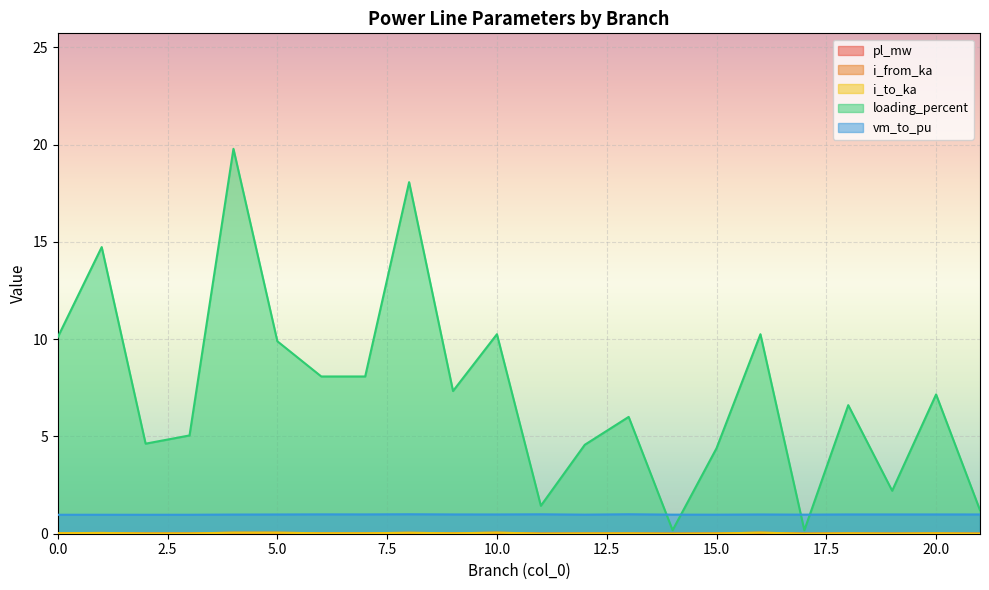

Reading left to right, transcribe all the data shown in this chart.

pl_mw: 0.0	0.0	0.0	0.0	0.0	0.0	0.0	0.0	0.0	0.0	0.0	0.0	0.0	0.0	0.0	0.0	0.0	0.0	0.0	0.0	0.0	0.0
i_from_ka: 0.0	0.0	0.0	0.0	0.1	0.1	0.0	0.0	0.0	0.0	0.1	0.0	0.0	0.0	0.0	0.0	0.1	0.0	0.0	0.0	0.0	0.0
i_to_ka: 0.0	0.0	0.0	0.0	0.1	0.1	0.0	0.0	0.0	0.0	0.1	0.0	0.0	0.0	0.0	0.0	0.1	0.0	0.0	0.0	0.0	0.0
loading_percent: 10.1	14.7	4.6	5.1	19.8	9.9	8.1	8.1	18.1	7.3	10.3	1.4	4.6	6.0	0.2	4.4	10.3	0.2	6.6	2.2	7.2	1.2
vm_to_pu: 1.0	1.0	1.0	1.0	1.0	1.0	1.0	1.0	1.0	1.0	1.0	1.0	1.0	1.0	1.0	1.0	1.0	1.0	1.0	1.0	1.0	1.0